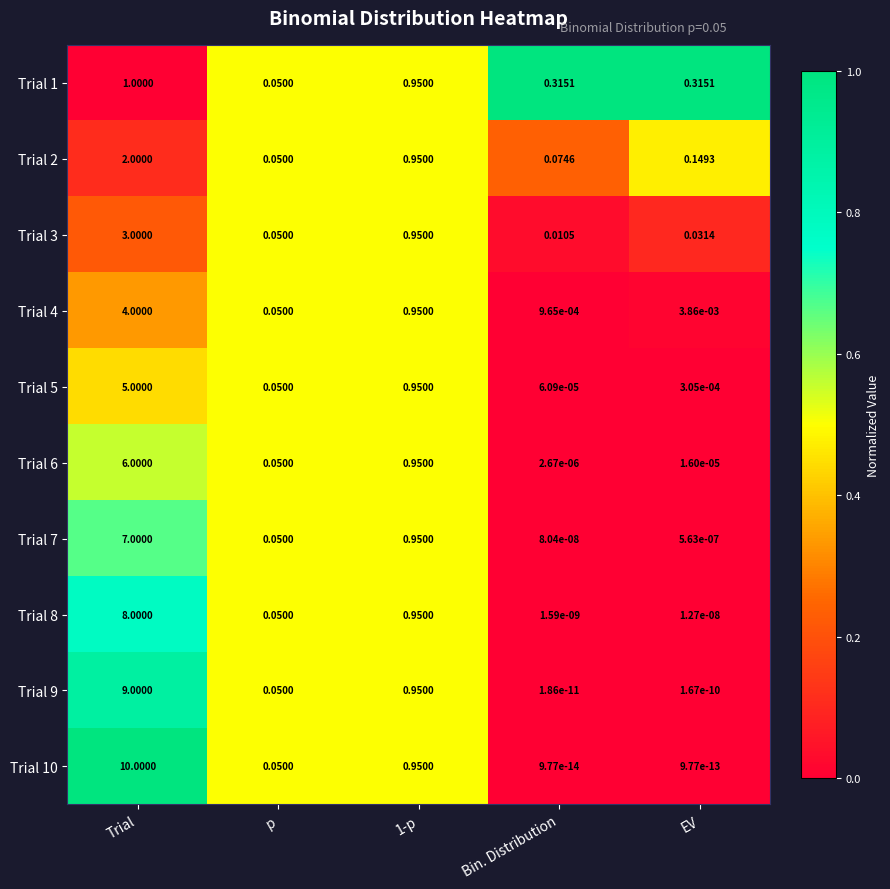

Which series changed the most between Trial and p?

Trial 10